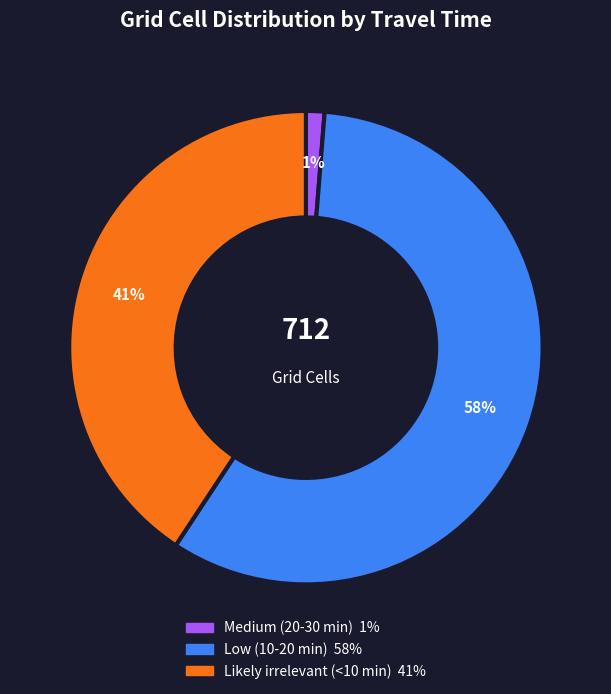

True or false: Low (10-20 min) accounts for 52% of the total.

False